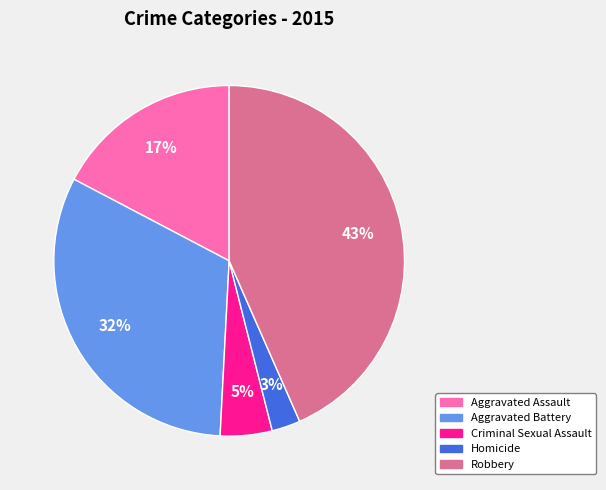

The Robbery slice represents 43% of the pie. True or false?

True